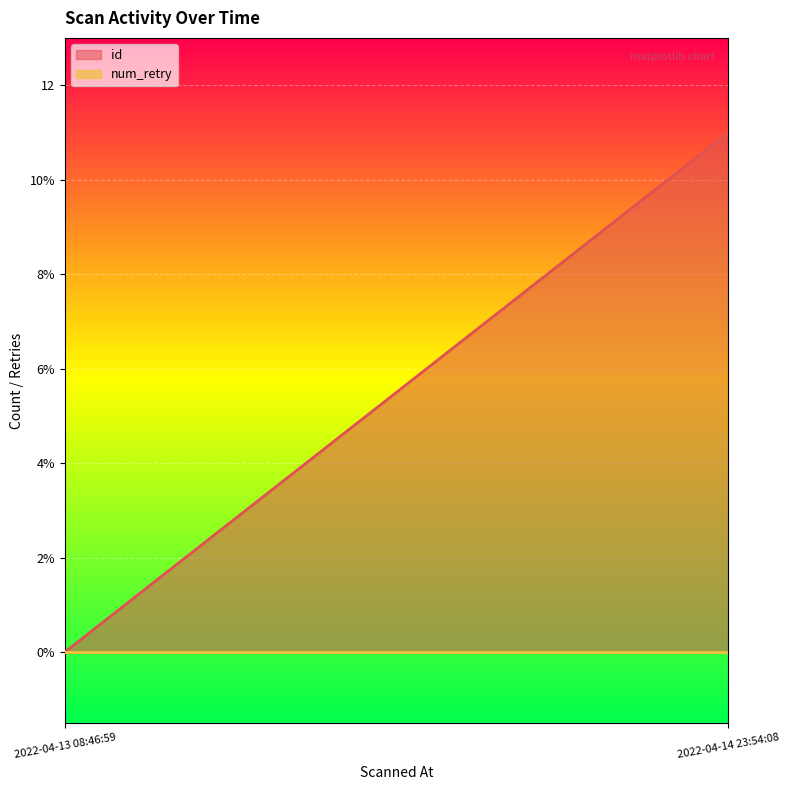

Which has a higher value, 2022-04-14 23:41:49 or 2022-04-13 08:46:59?

2022-04-14 23:41:49